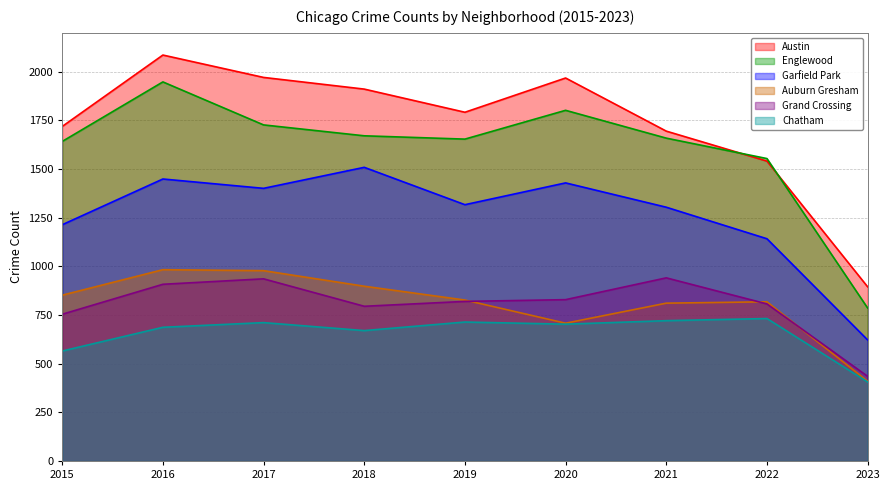

At which category is the sum across all series the highest?

2016